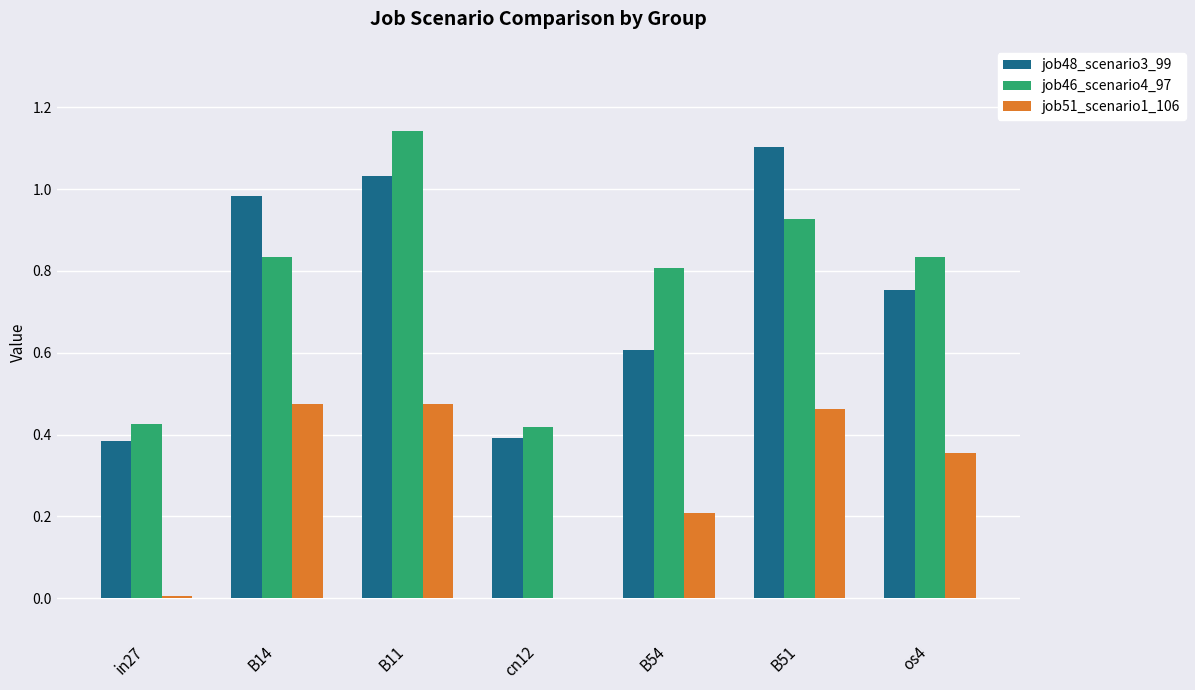

Is the value of job46_scenario4_97 at B11 greater than the value of job48_scenario3_99 at B11?

Yes